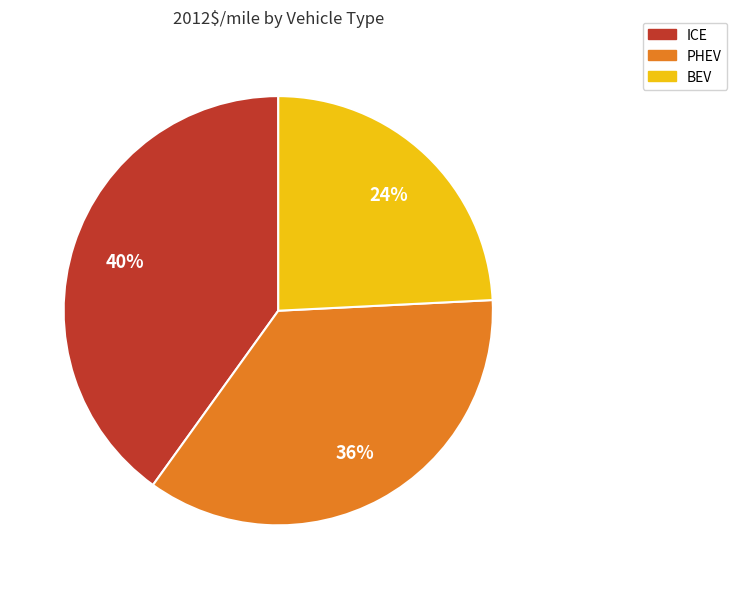

Rank the categories by value from lowest to highest.

BEV, PHEV, ICE